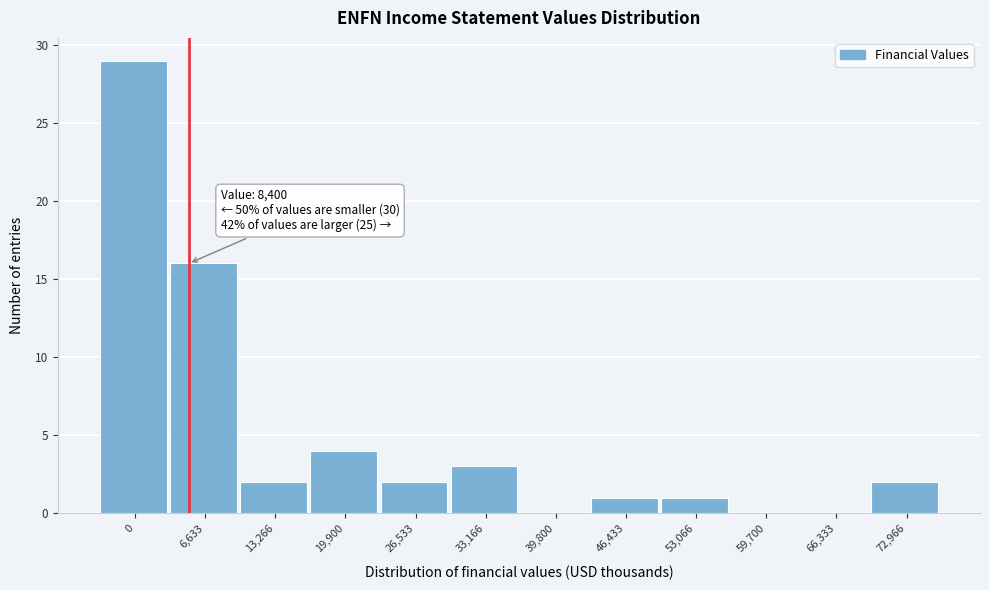

Reading left to right, extract all data points from this chart.

0=29	6,633=16	13,266=2	19,900=4	26,533=2	33,166=3	39,800=0	46,433=1	53,066=1	59,700=0	66,333=0	72,966=2